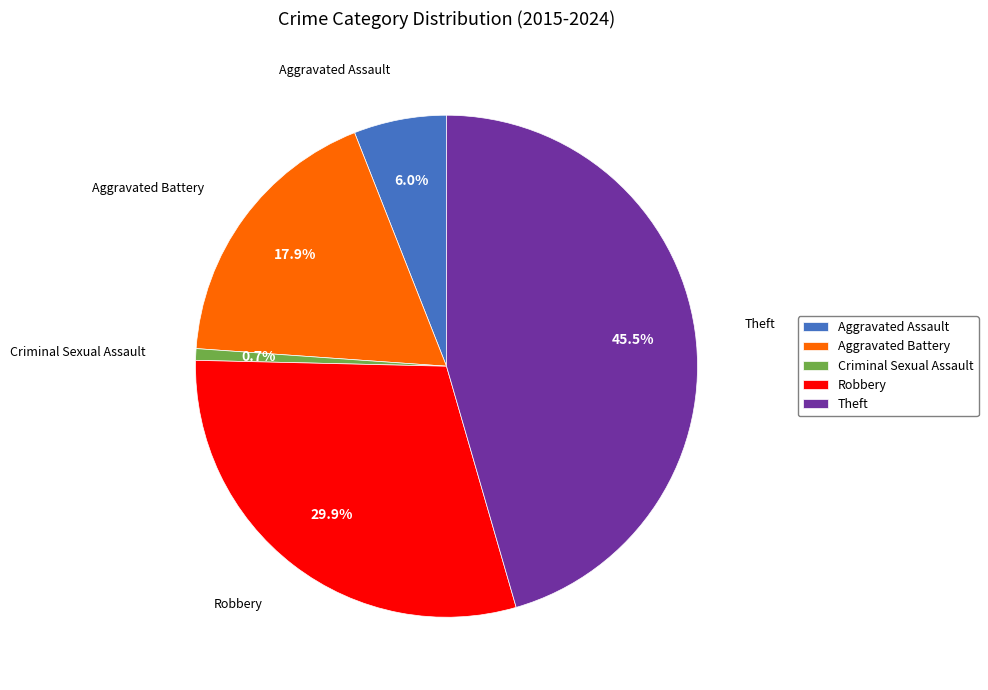

To the nearest percent, what is the combined percentage of Robbery and Theft?

75%